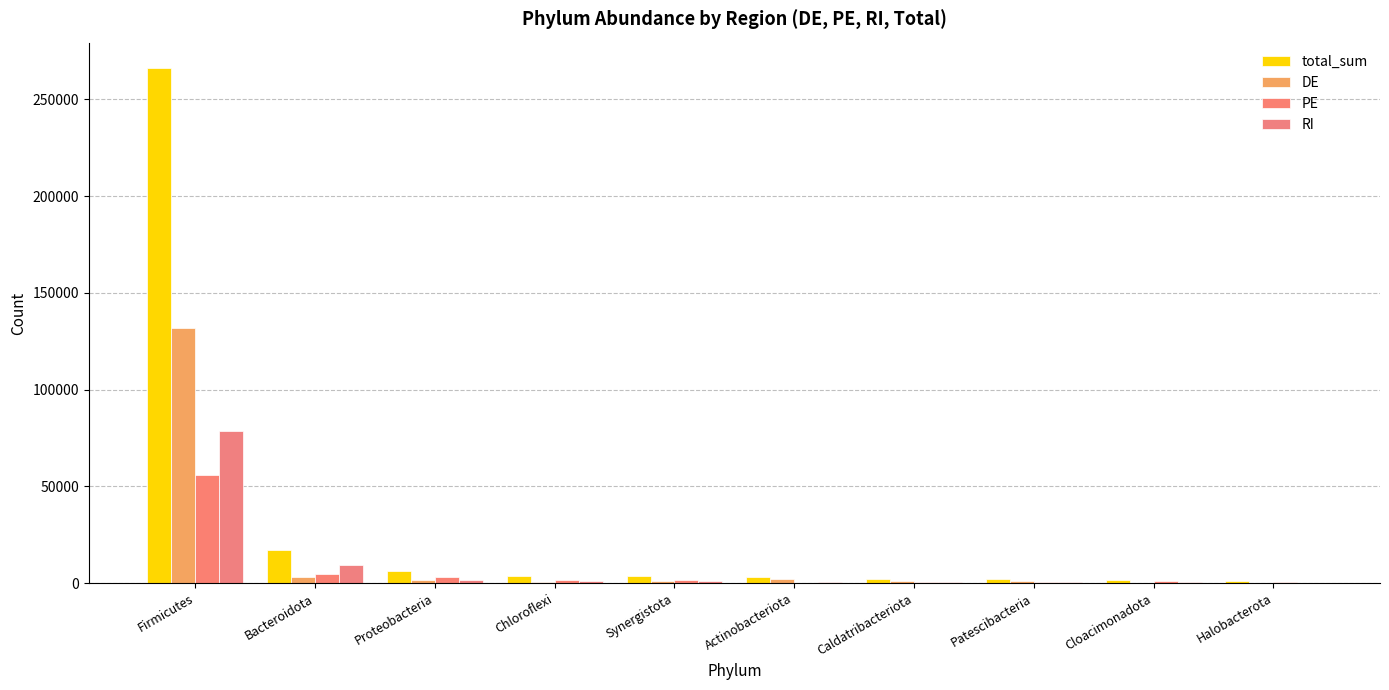

What are all the series names shown in the legend?

total_sum, DE, PE, RI